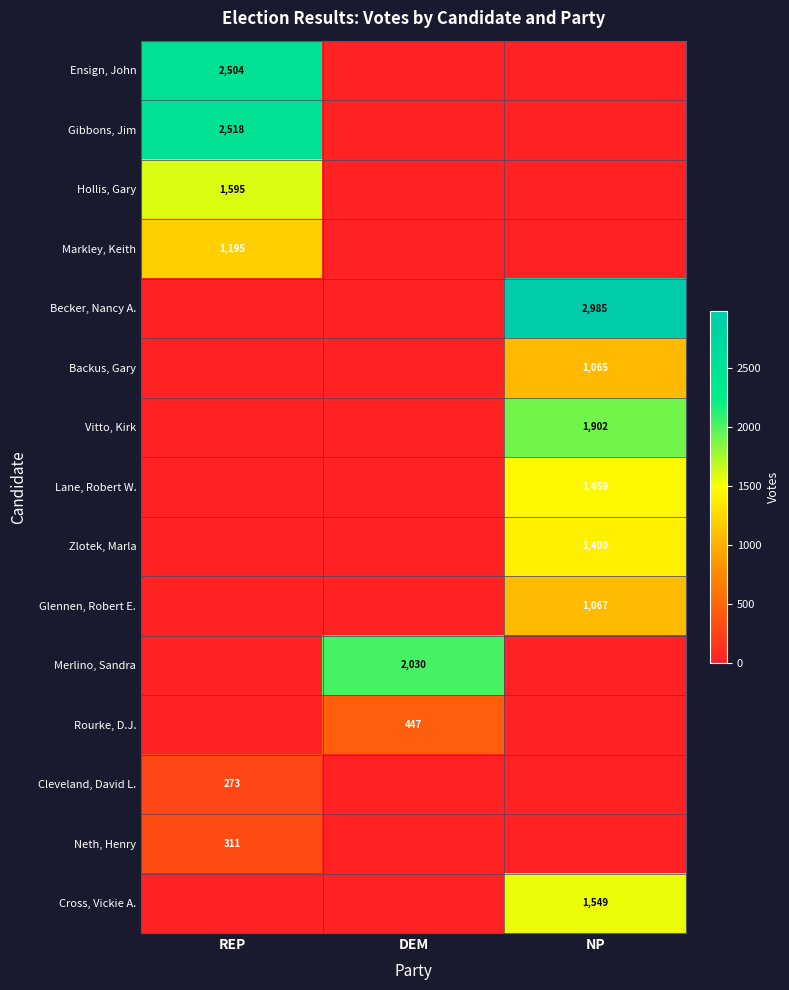

The Ensign, John series shows 948 at REP. True or false?

False